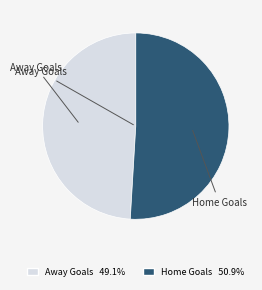

Is there any slice that represents more than half of the pie?

Yes